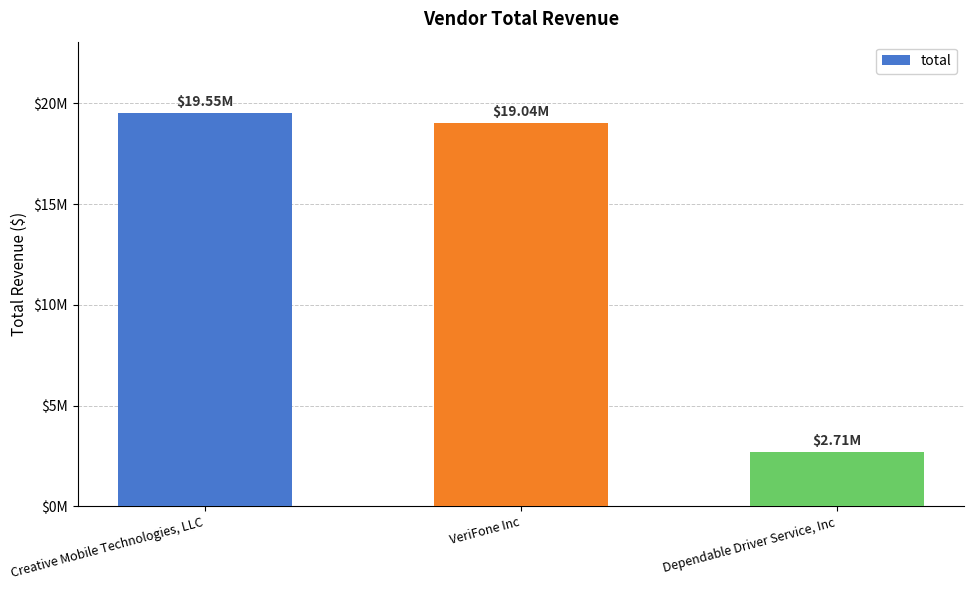

Does the chart contain any negative values?

No